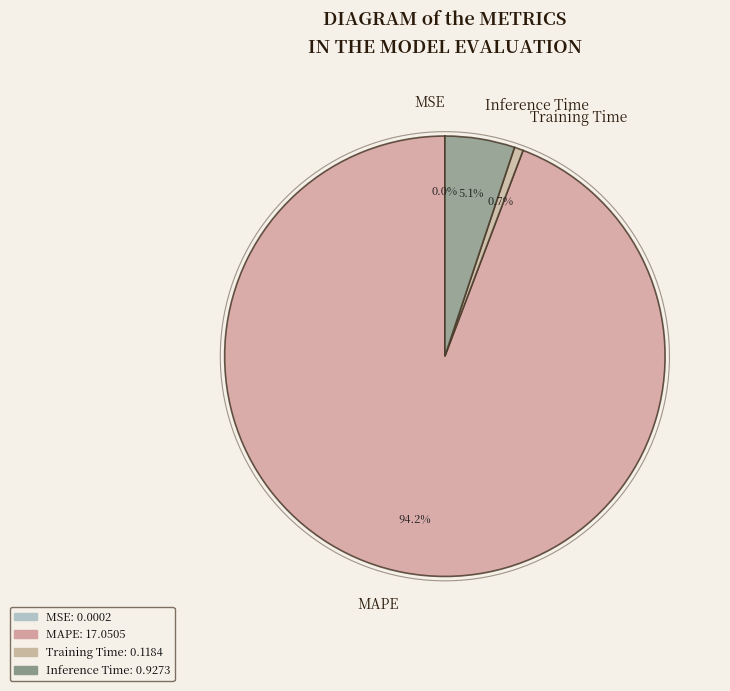

Do MSE and MAPE together represent more than half of the pie?

Yes